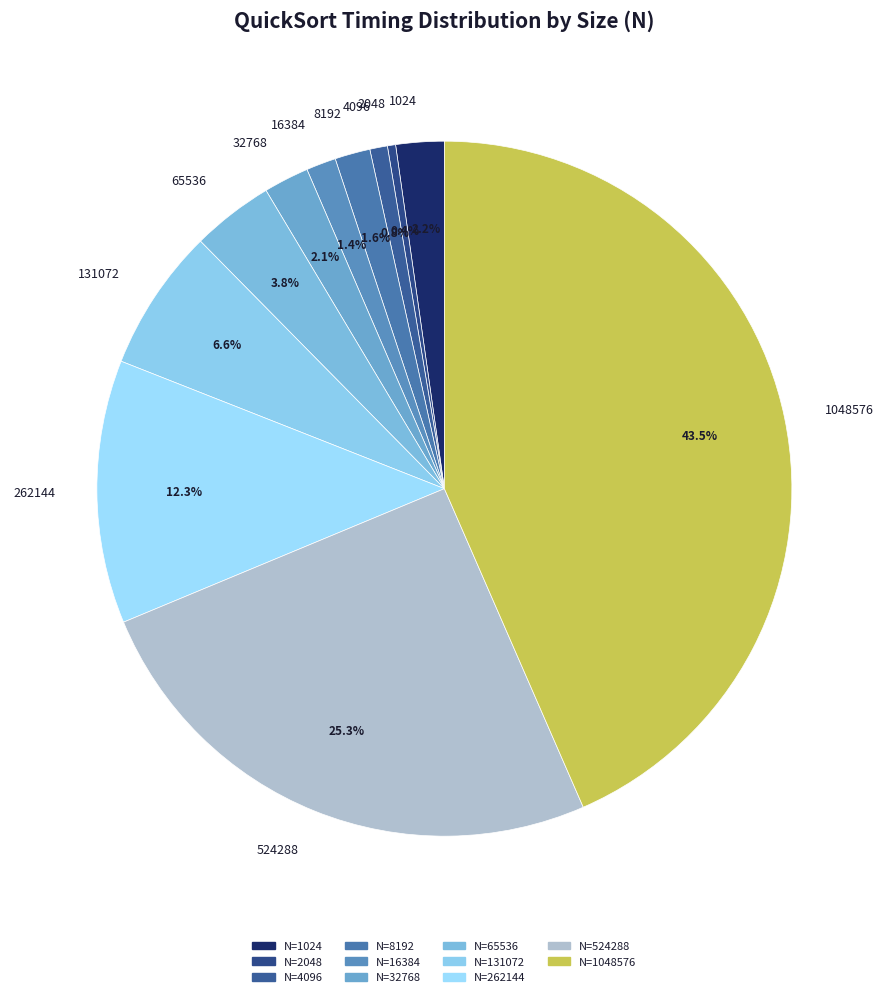

What is the ratio of the value at 8192 to the value at 1024?

0.7